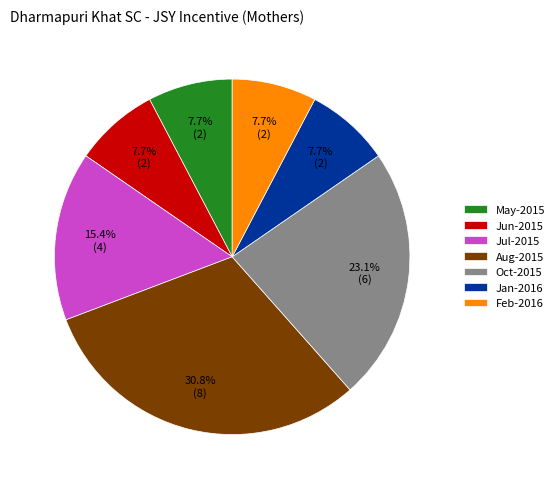

To the nearest percent, what is the difference between the largest and smallest slice percentages?

23%